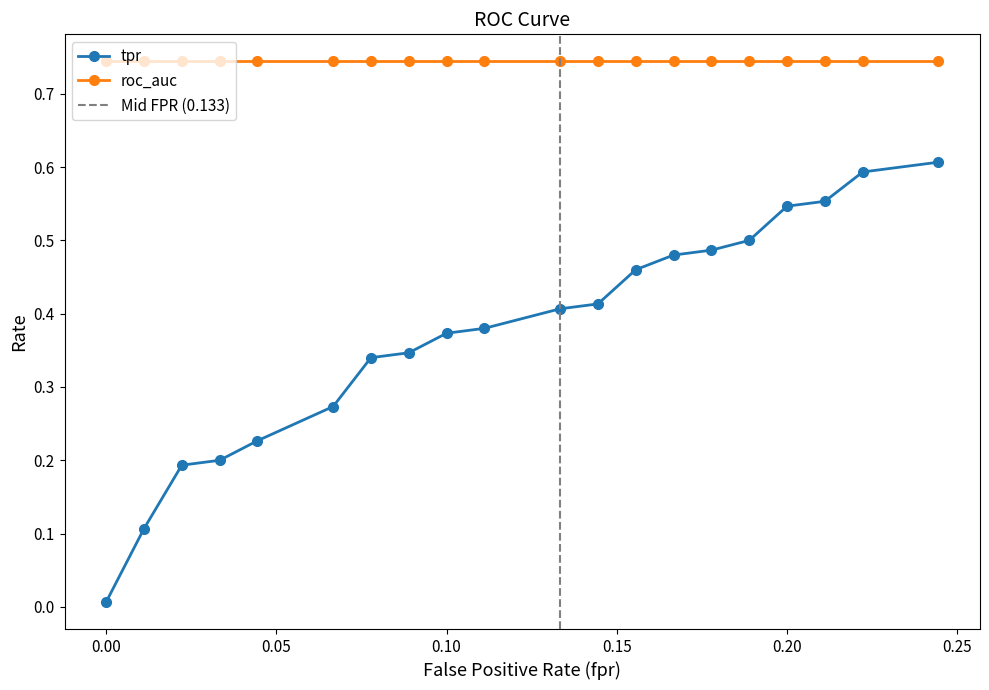

What is the maximum value shown in the chart?

0.7